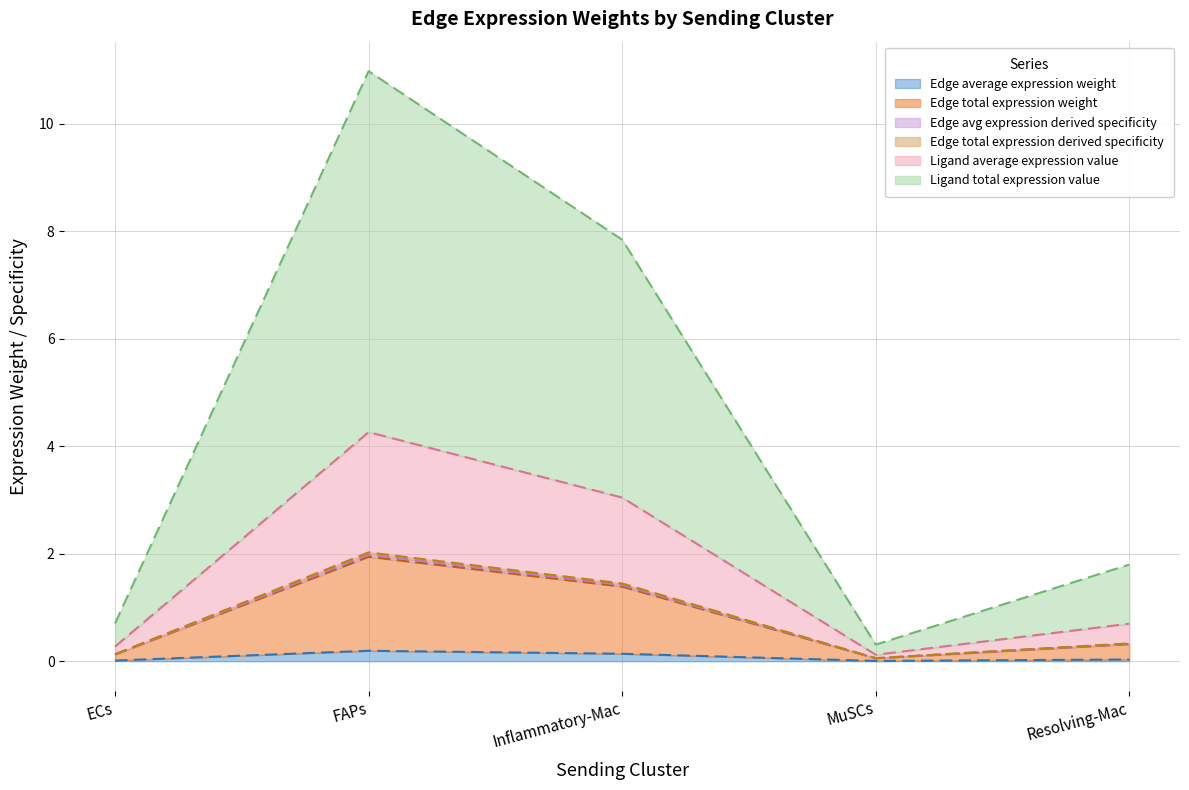

How many lines are shown in the chart?

6